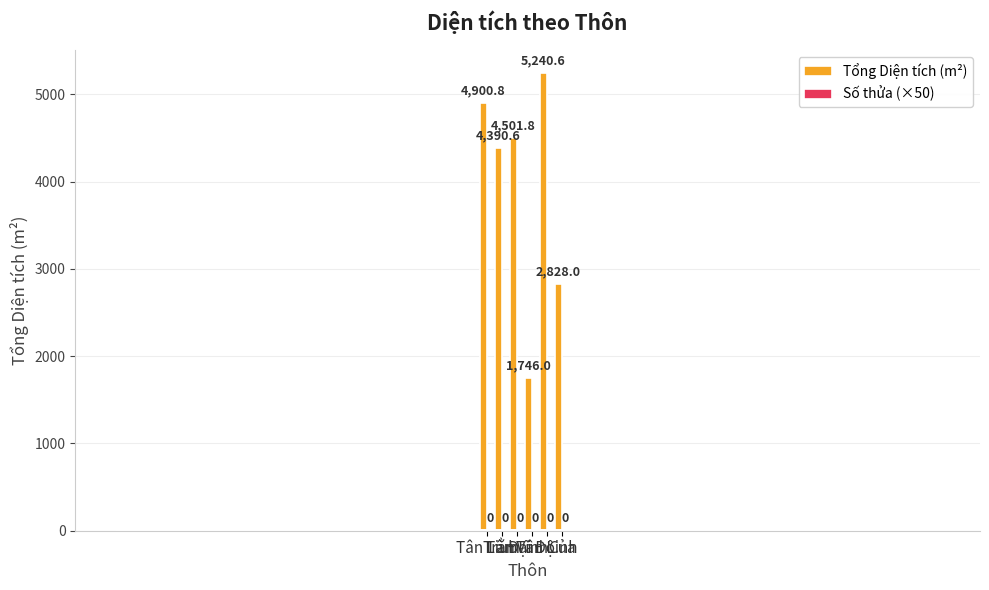

What is the difference between the maximum and second lowest values in the Tổng Diện tích (m²) series?

2412.6